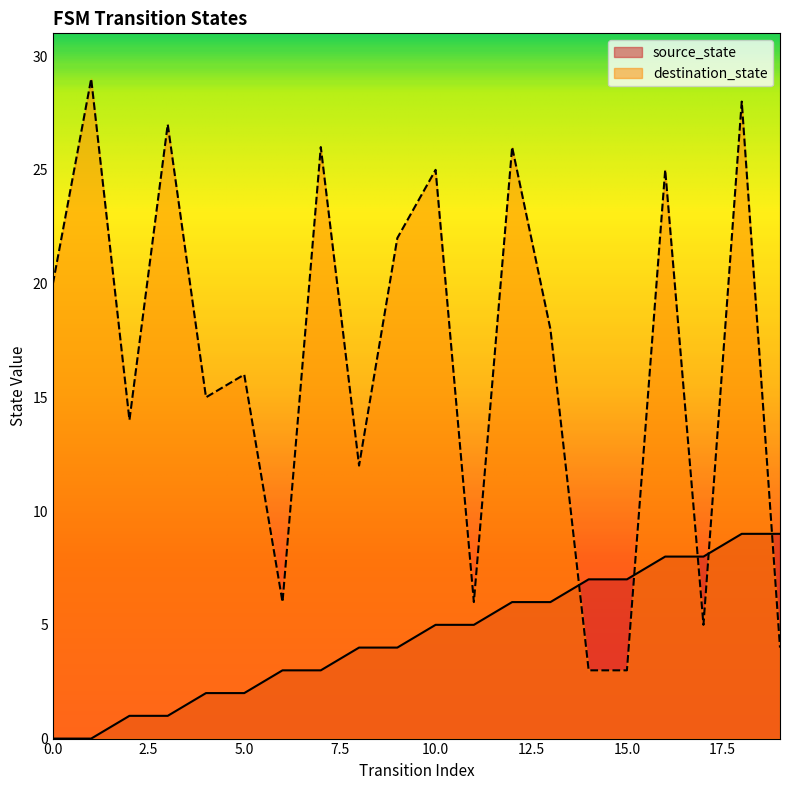

How many source_state values are between 2 and 7?

12